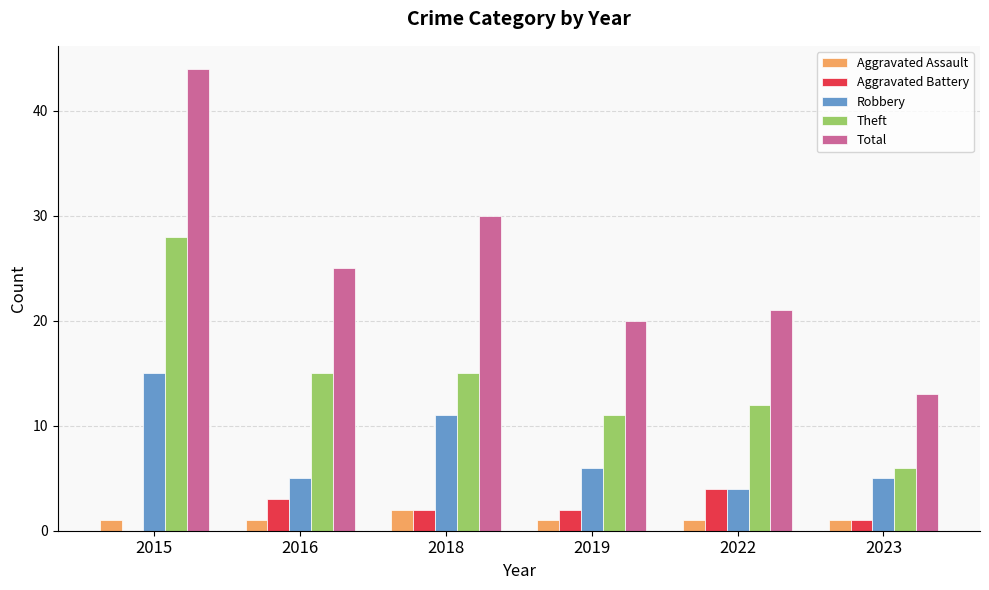

How many groups of bars are there?

6